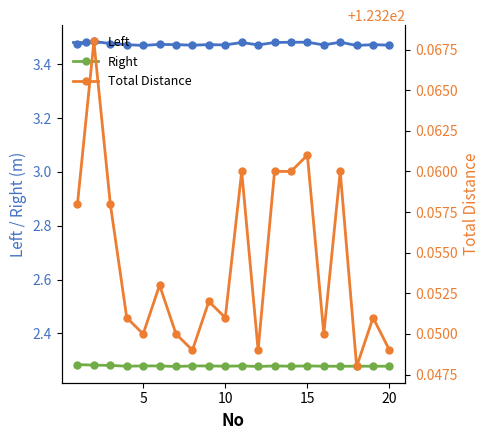

Reading left to right, transcribe all the data shown in this chart.

Left: 3.5	3.5	3.5	3.5	3.5	3.5	3.5	3.5	3.5	3.5	3.5	3.5	3.5	3.5	3.5	3.5	3.5	3.5	3.5	3.5
Right: 2.3	2.3	2.3	2.3	2.3	2.3	2.3	2.3	2.3	2.3	2.3	2.3	2.3	2.3	2.3	2.3	2.3	2.3	2.3	2.3
Total Distance: 123.3	123.3	123.3	123.3	123.2	123.3	123.2	123.2	123.3	123.3	123.3	123.2	123.3	123.3	123.3	123.2	123.3	123.2	123.3	123.2